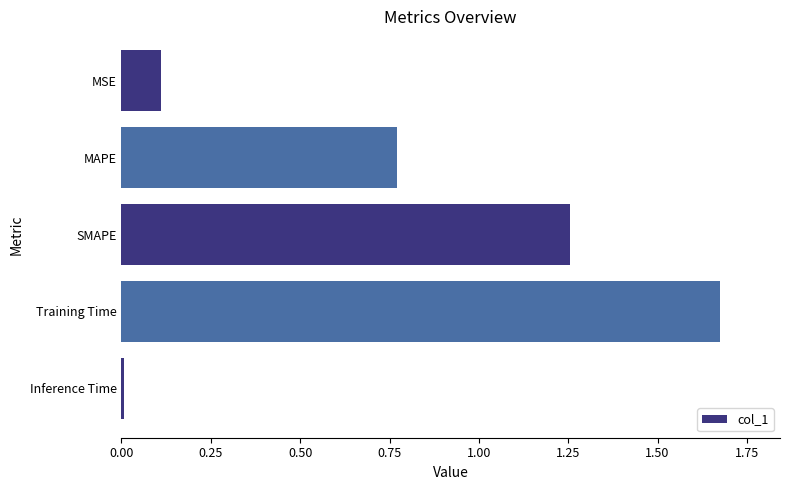

What is the change in value from MAPE to SMAPE?

+0.5